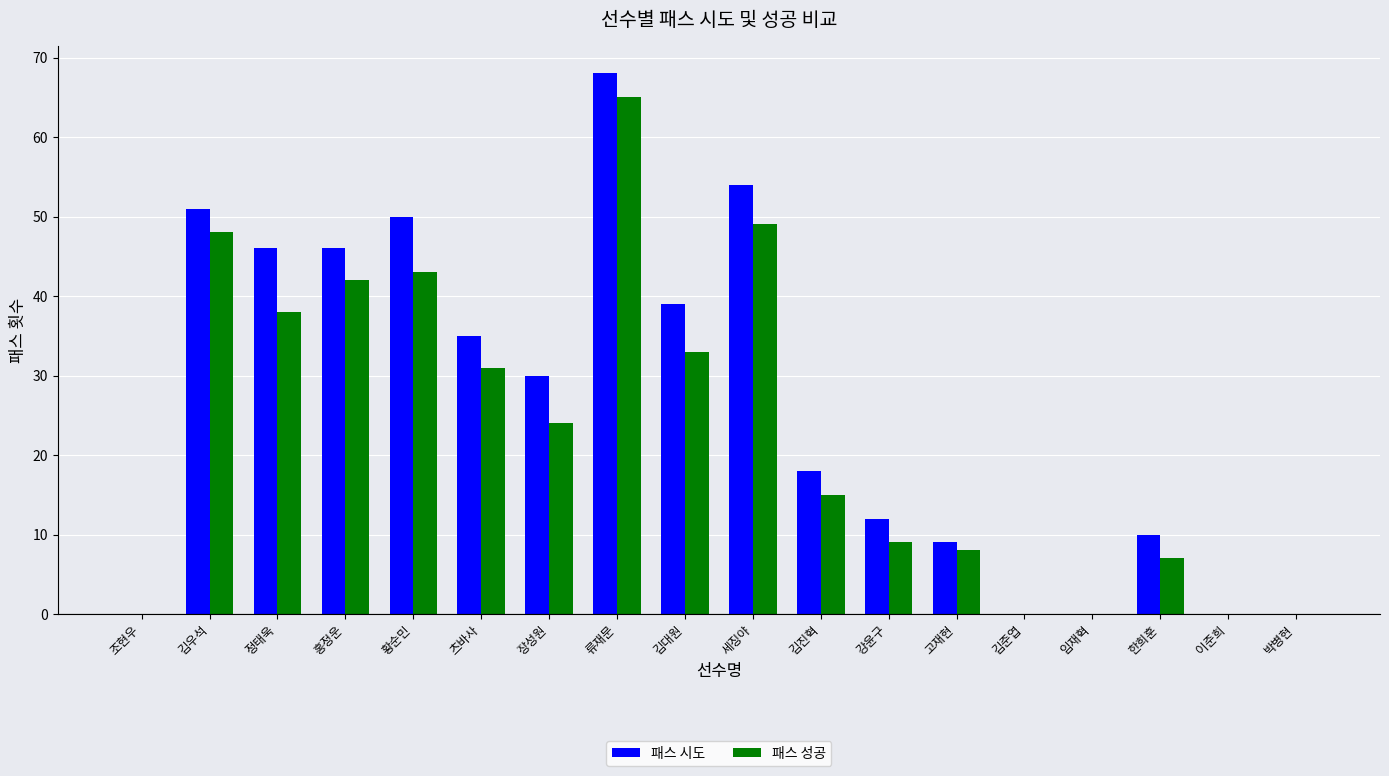

Count the number of categories in the chart.

18